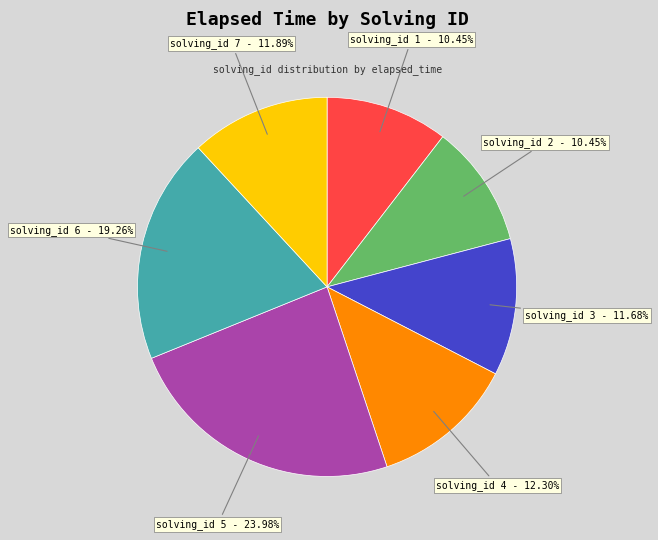

What is the ratio of the value at solving_id 1 to the value at solving_id 7?

0.9